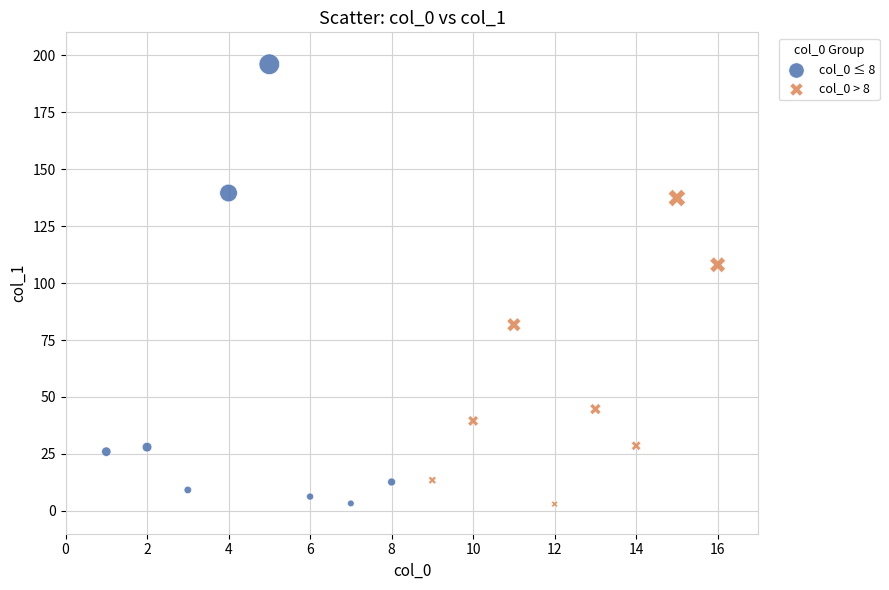

What are all the series names shown in the legend?

col_0 ≤ 8, col_0 > 8